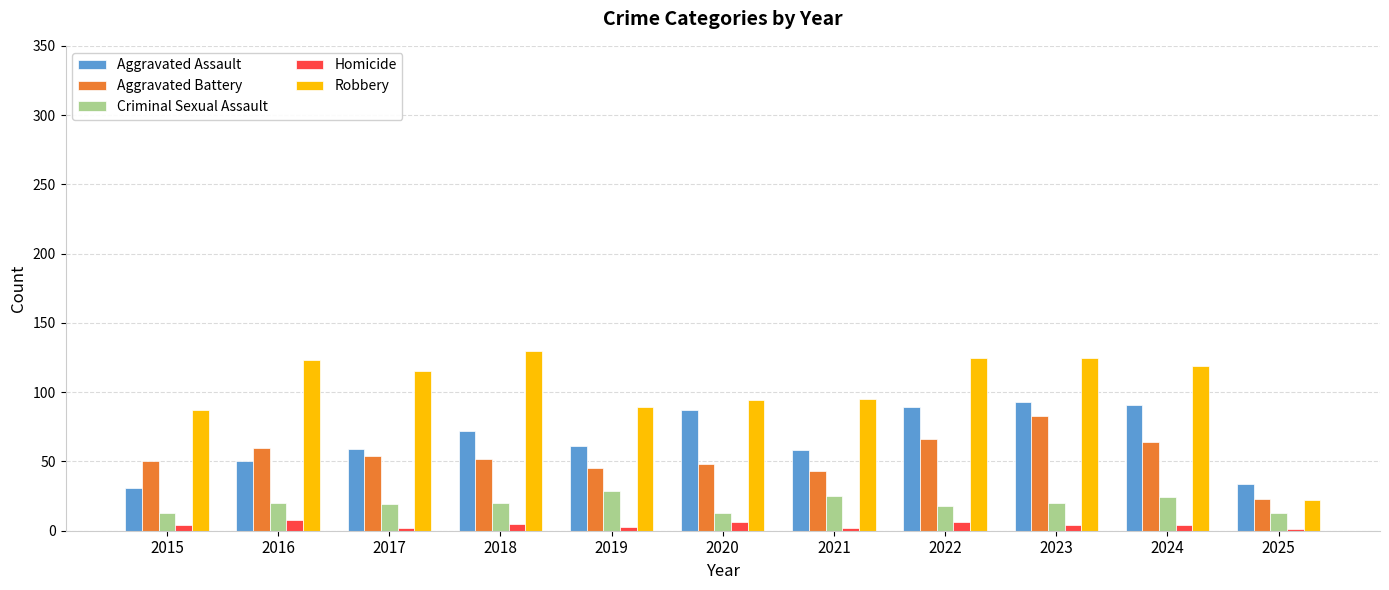

What is the maximum value shown in the chart?

130